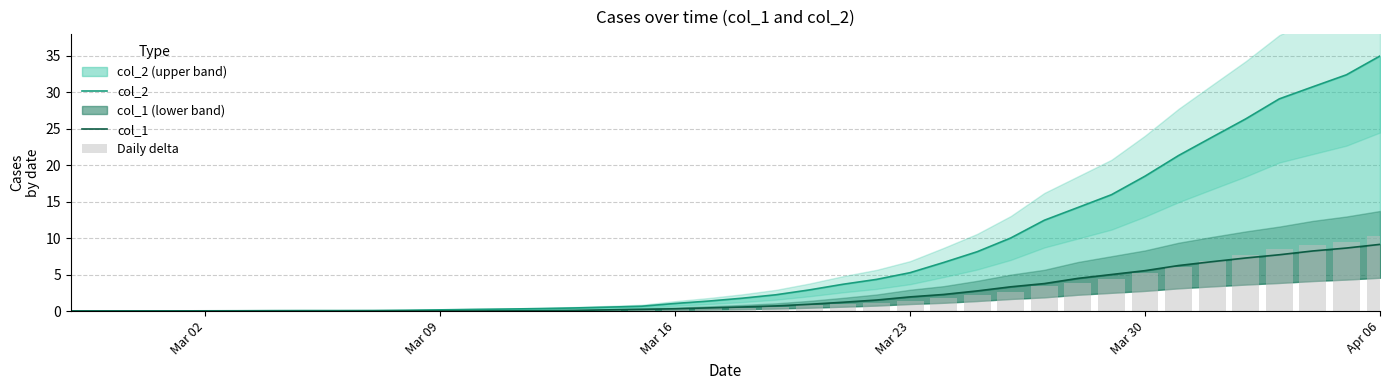

Rank the series by their maximum value, from lowest to highest.

col_1, Daily delta, col_2